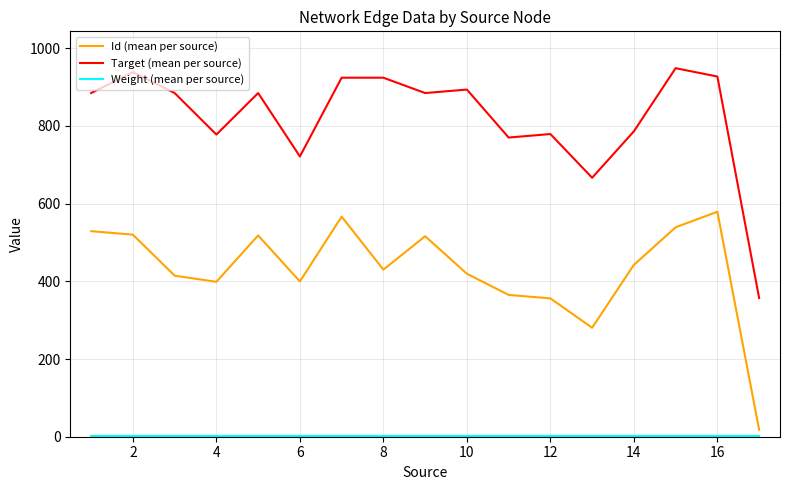

Which series has the largest total across all categories?

Target (mean per source)